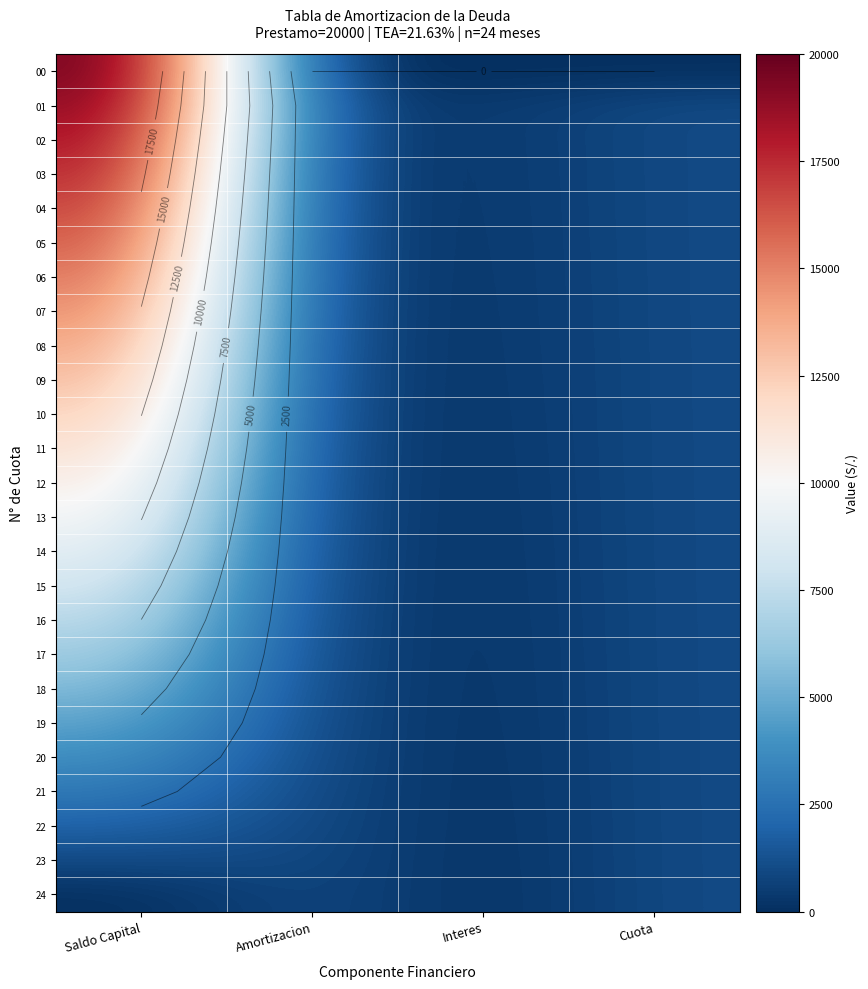

What is the average value of the 18 series?

1925.6